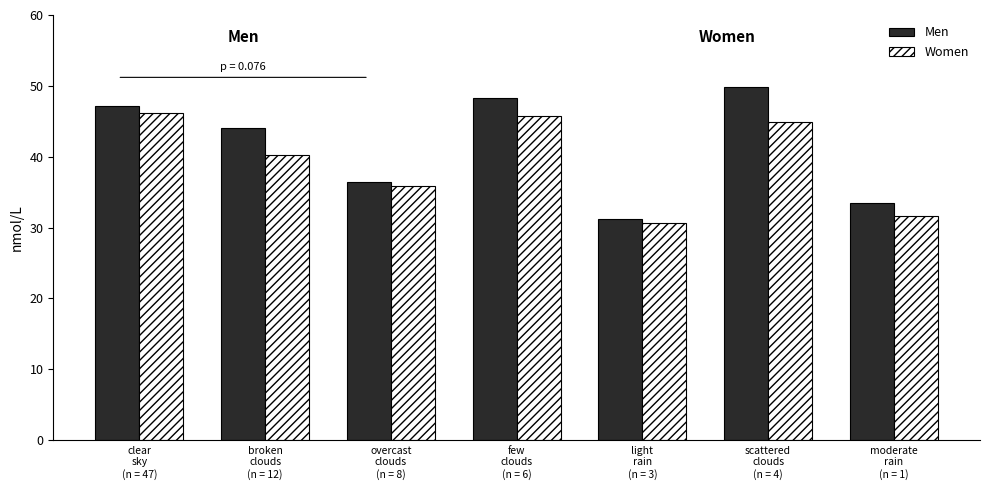

What is the spread (max minus min) of values at moderate
rain
(n = 1)?

1.7